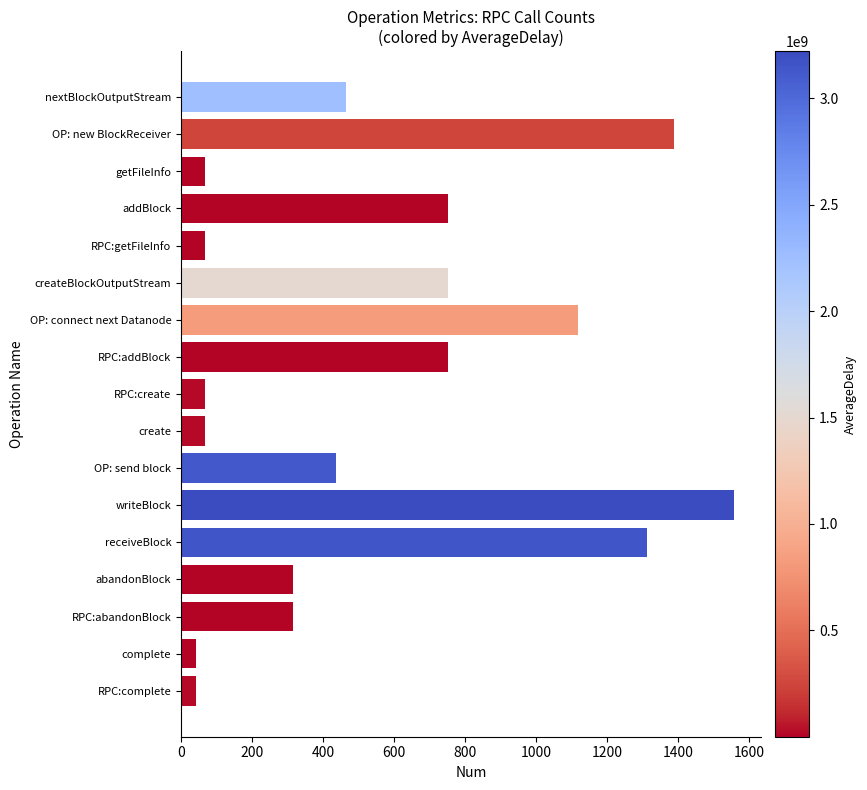

At which category does the chart reach its peak across all series?

writeBlock